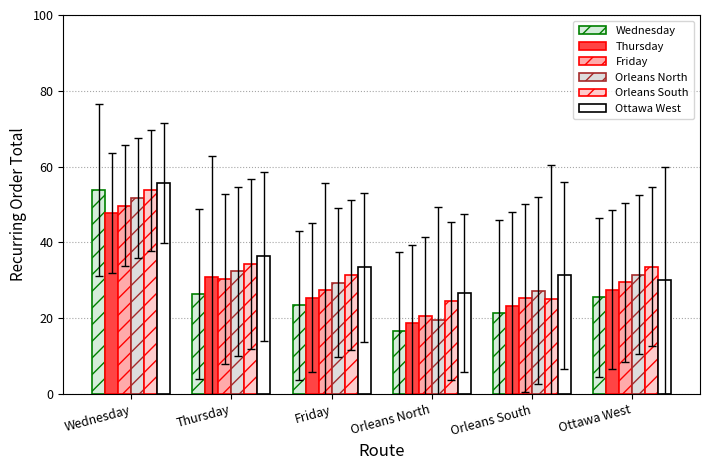

Rank the categories by Orleans North value from highest to lowest.

Wednesday, Thursday, Ottawa West, Friday, Orleans South, Orleans North